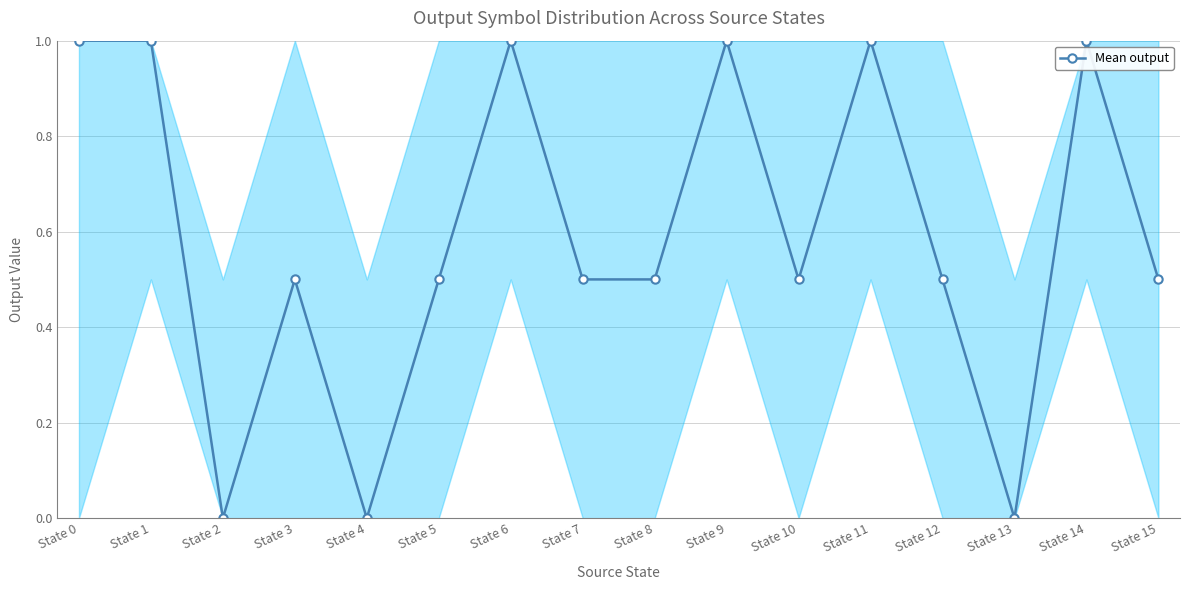

What is the difference between the maximum and minimum values?

1.0